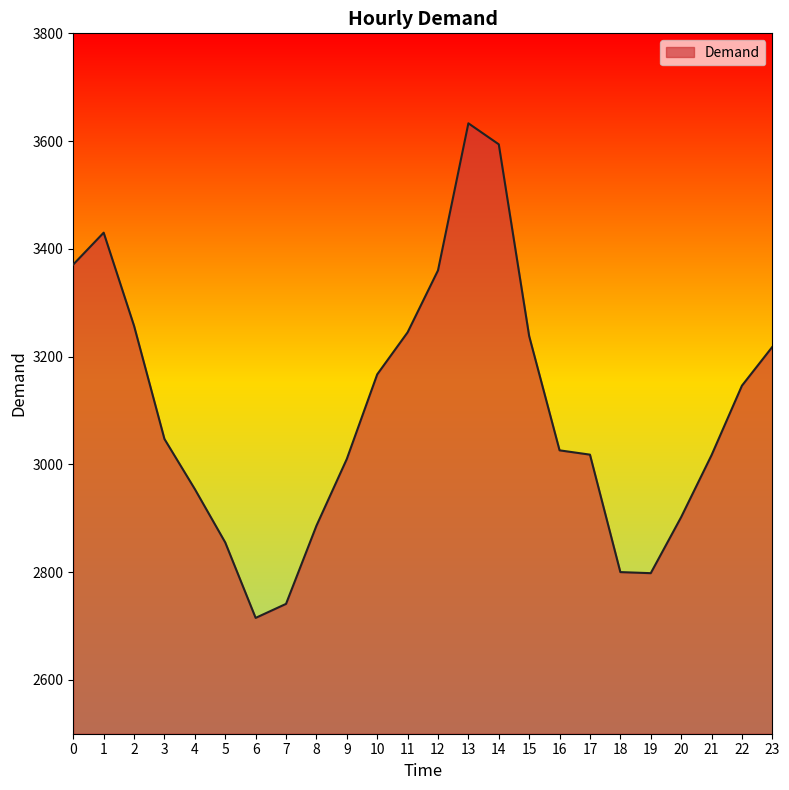

How many lines are shown in the chart?

1